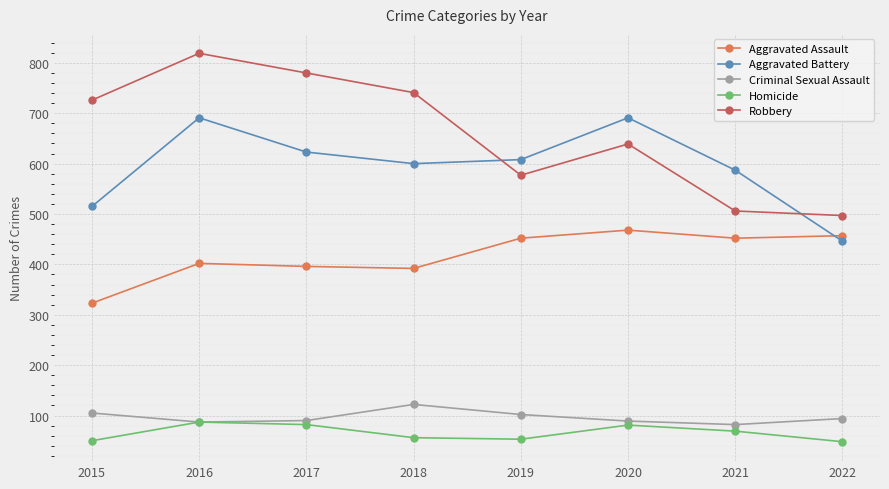

At which category is the sum across all series the highest?

2016